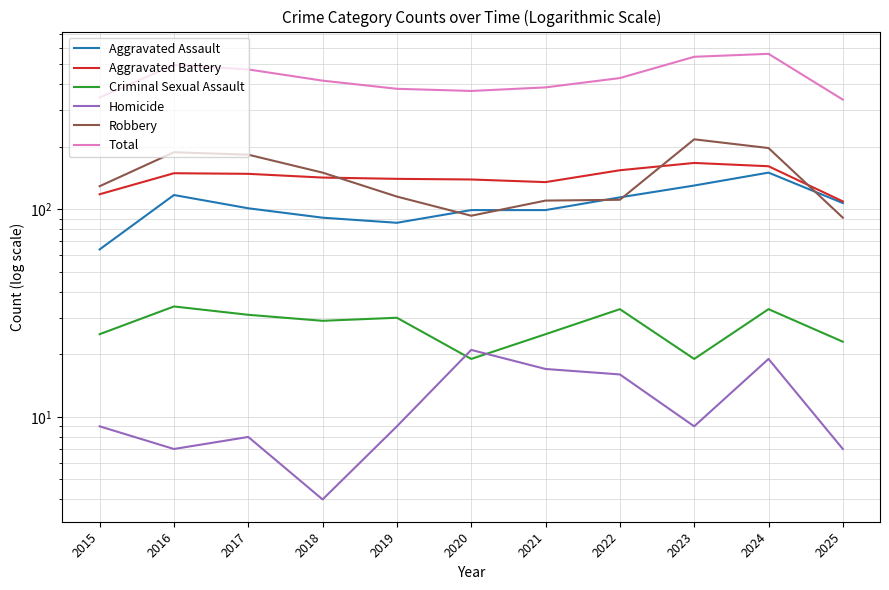

What is the sum of the Aggravated Battery values at 2025 and 2021?

244